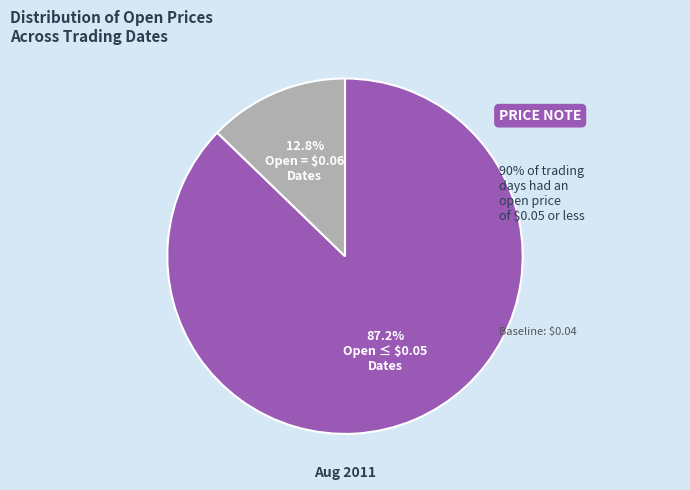

Which slice is the smallest?

Open = $0.06